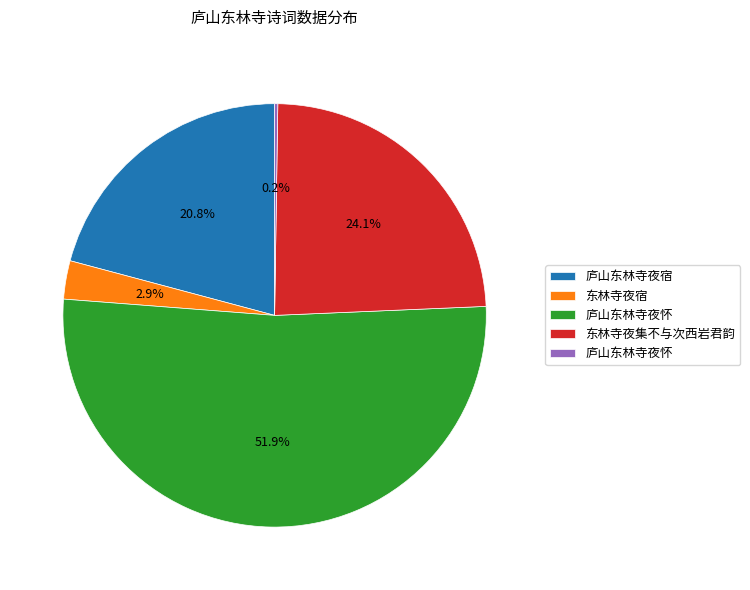

Does any single category account for the majority?

Yes